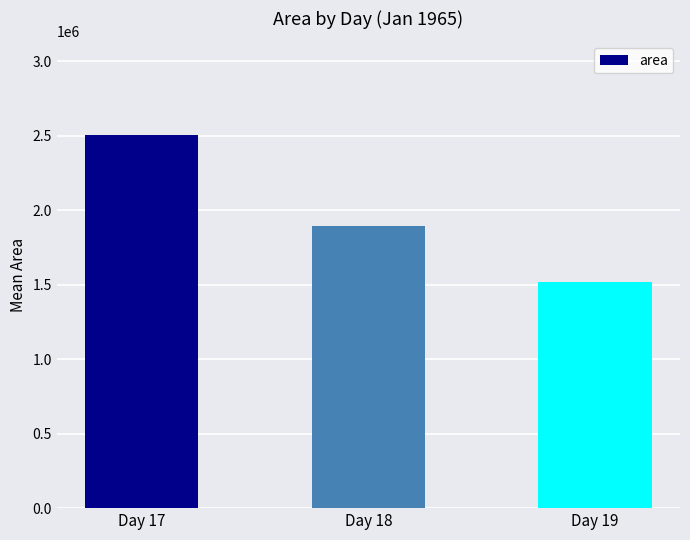

List the labels in order of value, largest first.

Day 17, Day 18, Day 19